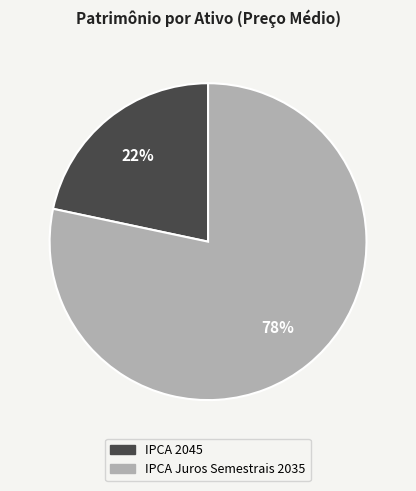

To the nearest percent, what is the average slice percentage?

50%